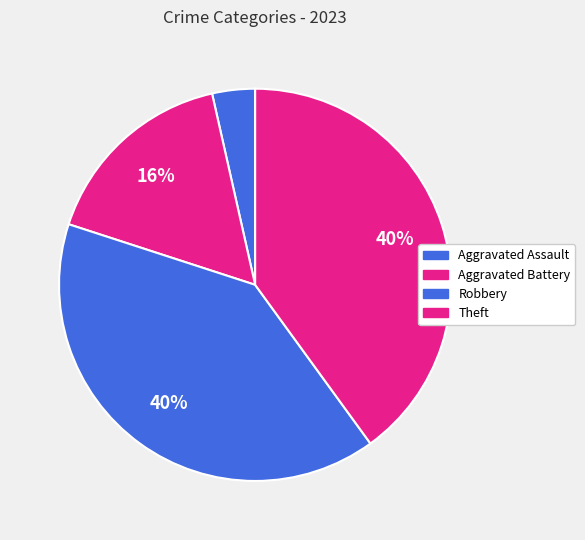

How many segments does this pie chart have?

4